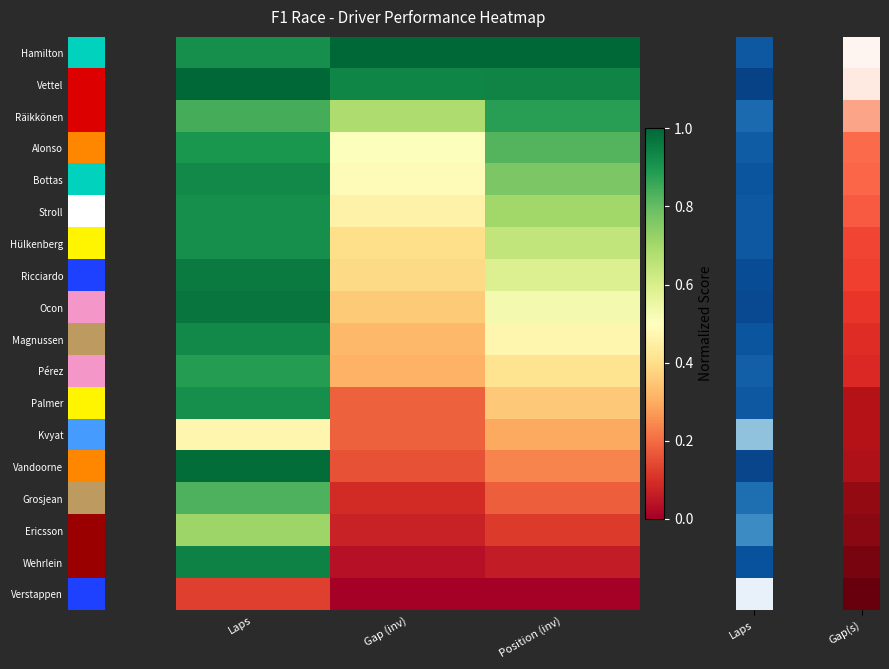

What is the total value across all series at Gap (inv)?

6.6